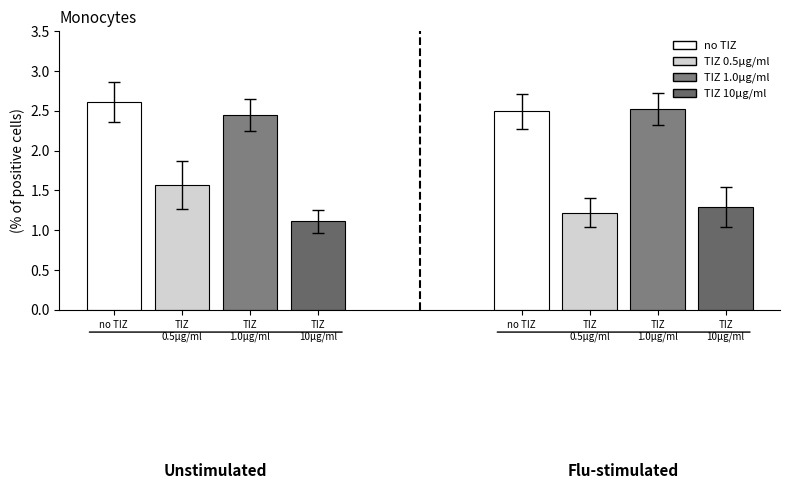

Approximately how many times larger is the value at 3 compared to 0?

0.4